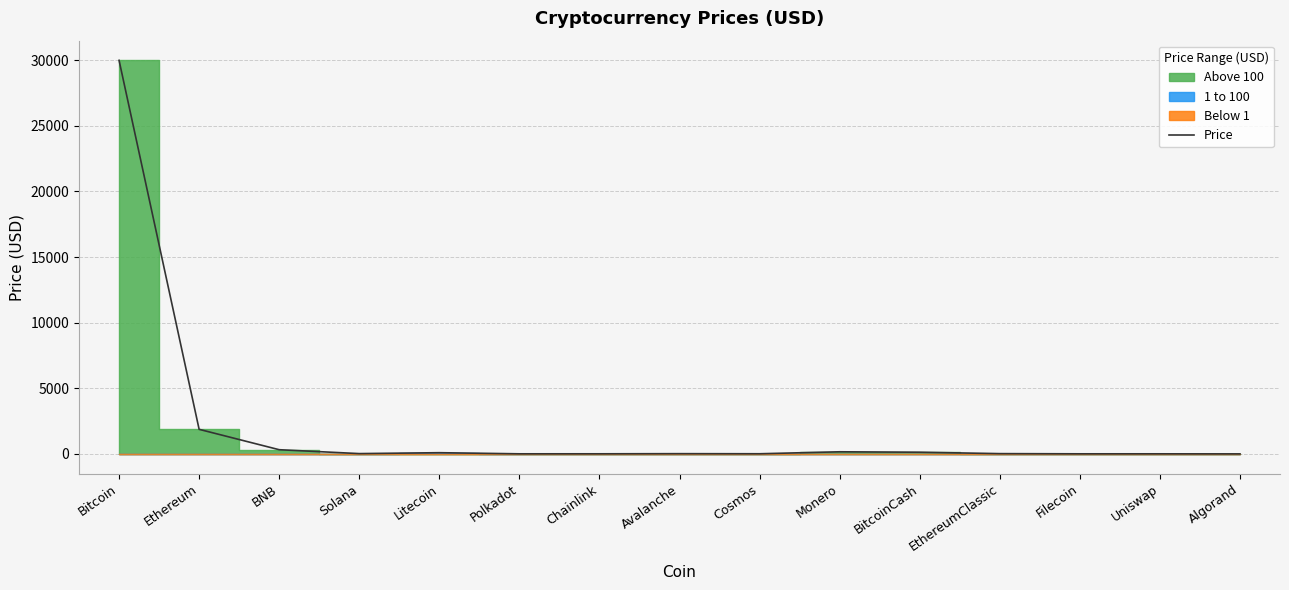

Reading left to right, what are all the values shown in this chart?

Bitcoin=29983.5	Ethereum=1871.7	BNB=319.5	Solana=22.9	Litecoin=91.9	Polkadot=6.3	Chainlink=7.2	Avalanche=17.9	Cosmos=11.1	Monero=160.8	BitcoinCash=127.5	EthereumClassic=21.0	Filecoin=5.9	Uniswap=5.8	Algorand=0.2